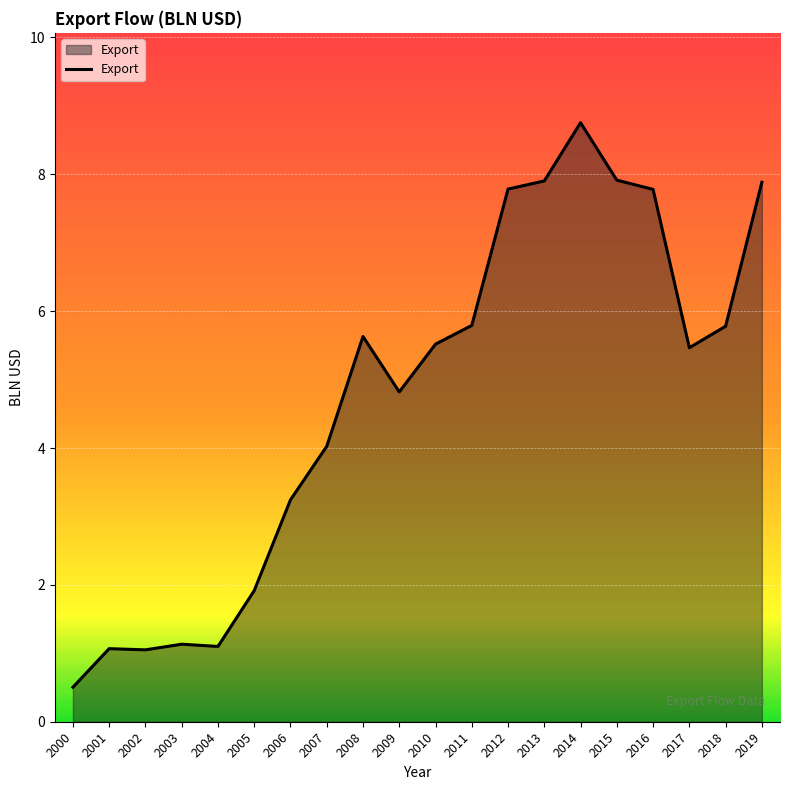

Does the chart have visible grid lines?

Yes